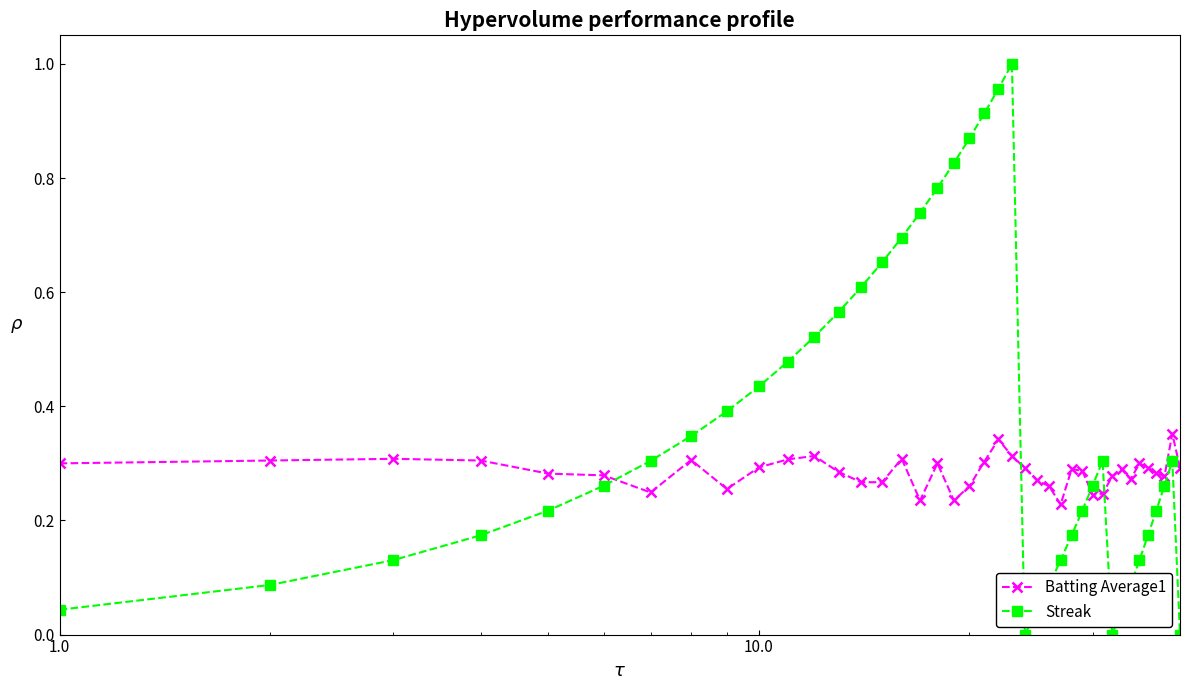

What is the sum of all Streak values?

14.4